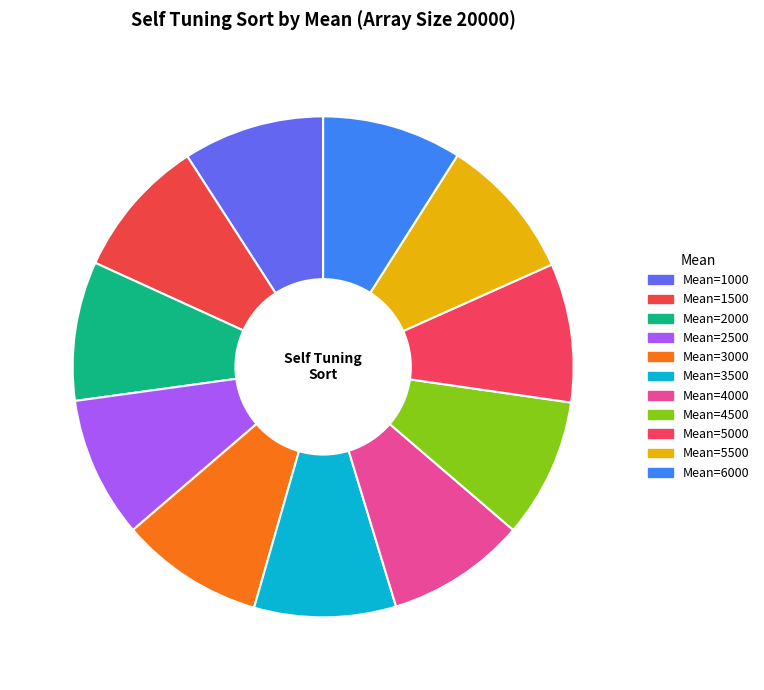

How many slices are in this pie chart?

11